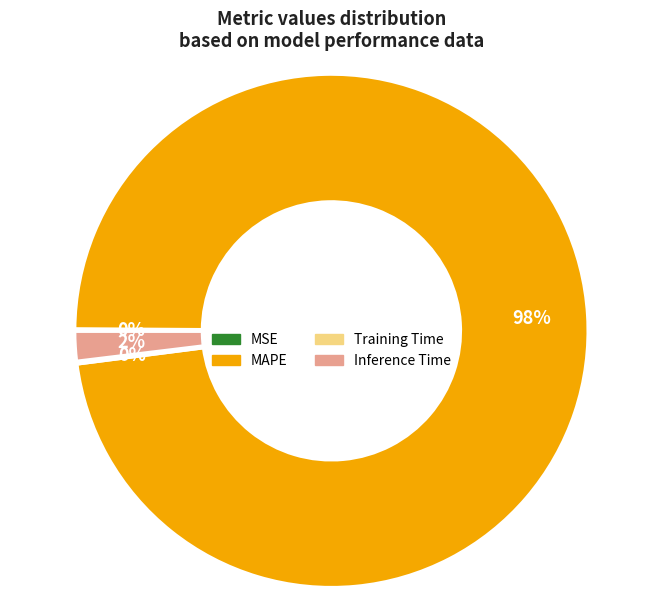

Which category has the biggest portion of the pie?

MAPE